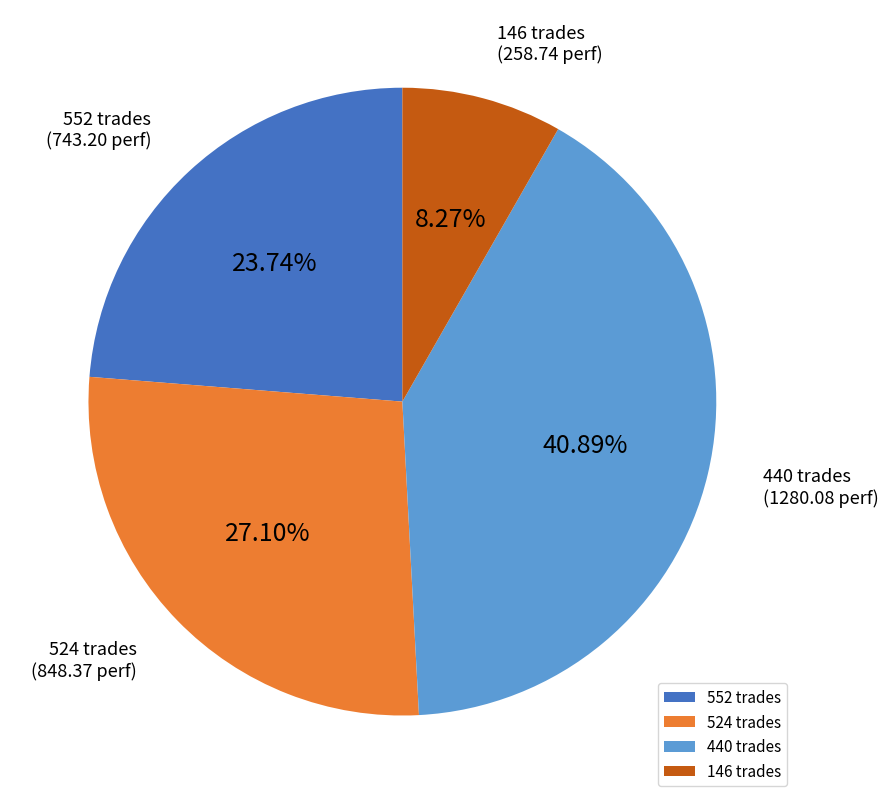

Approximately how many times larger is the value at 440 trades compared to 146 trades?

4.9